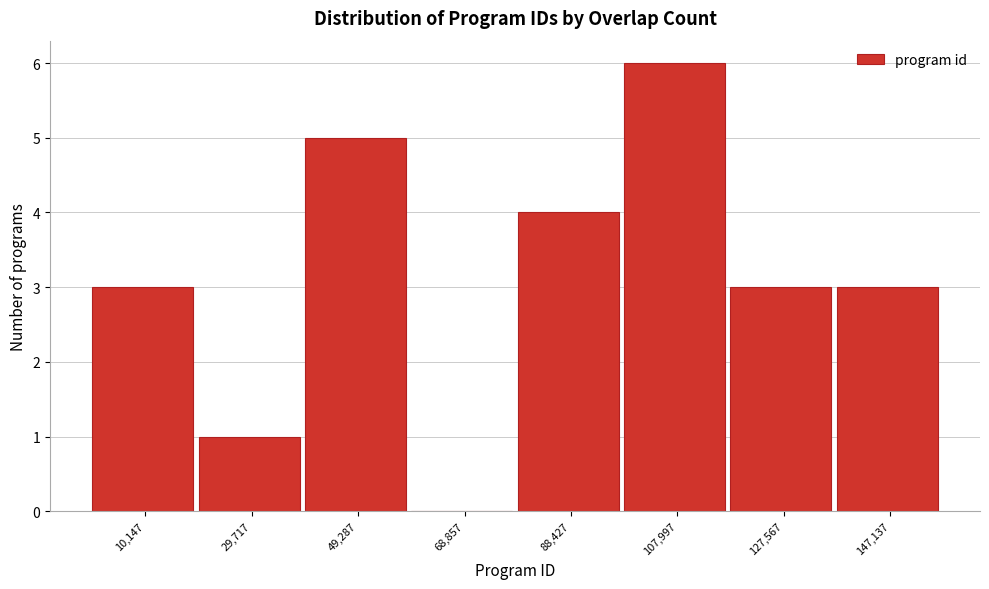

Reading left to right, list every bar in this chart as the range it spans on the x-axis followed by its height. Neither the bar edges nor the heights are printed on the chart, so give them approximately, as read against the axes.

0 to 20000: 3
20000 to 40000: 1
40000 to 60000: 5
60000 to 78000: 0
78000 to 98000: 4
98000 to 118000: 6
118000 to 138000: 3
138000 to 156000: 3